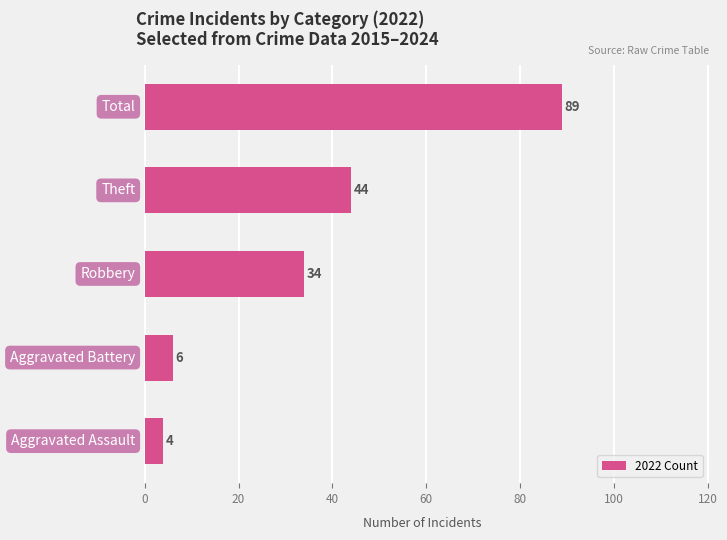

What is the difference between the second highest and minimum values?

40